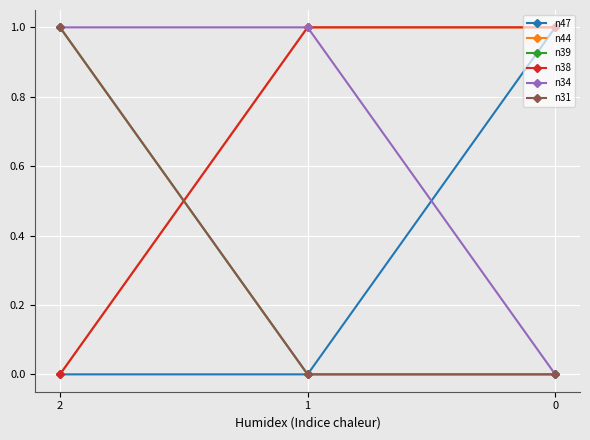

Does the chart display data point markers on the line(s)?

Yes